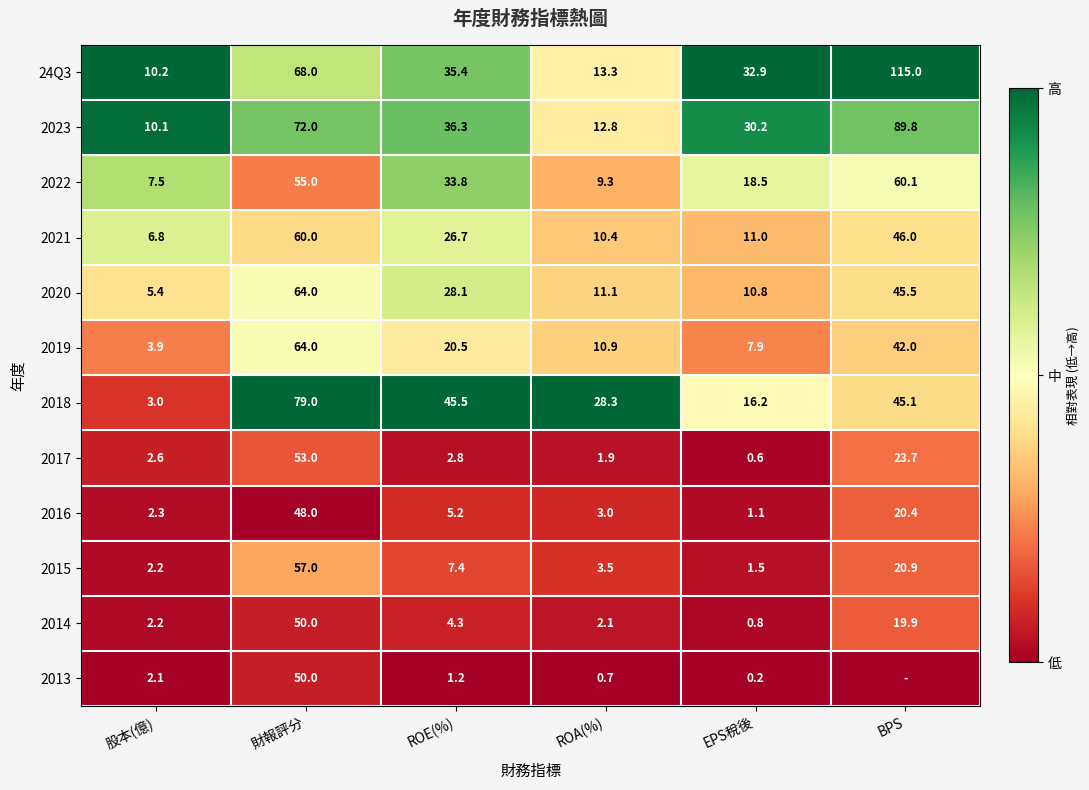

Rank the categories by 2014 value from lowest to highest.

EPS稅後, ROA(%), 股本(億), ROE(%), BPS, 財報評分